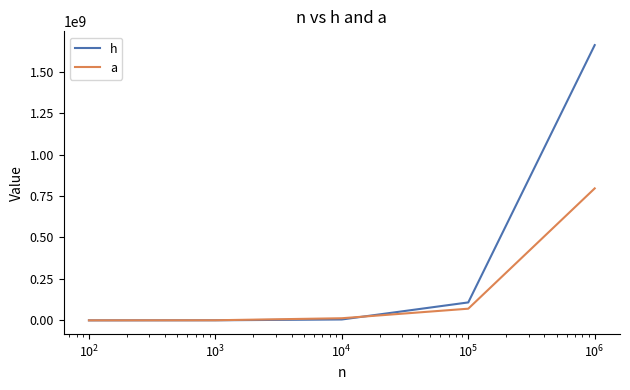

Which series has the widest spread of values?

h